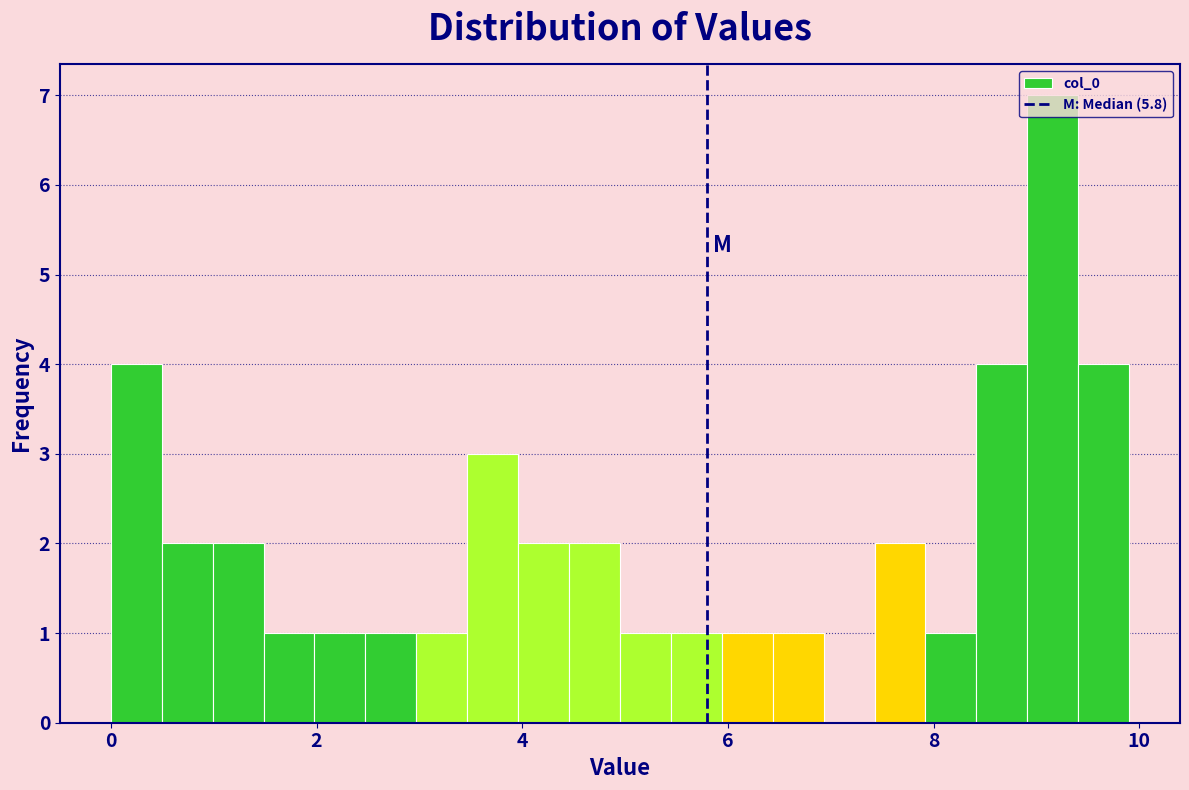

Read against the x-axis, roughly where is the centre of the tallest bar?

9.2